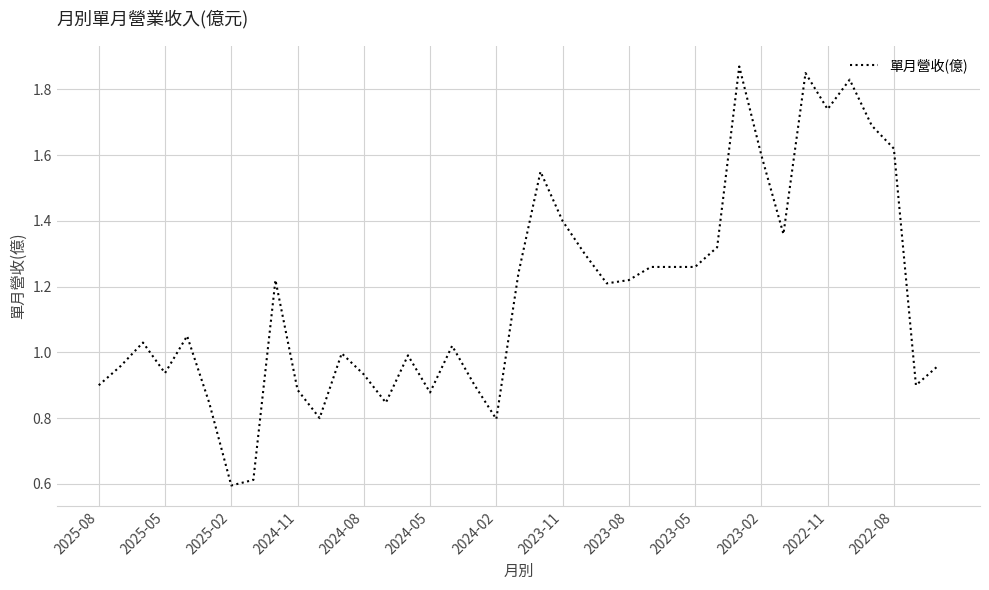

What is the smallest value displayed?

0.6